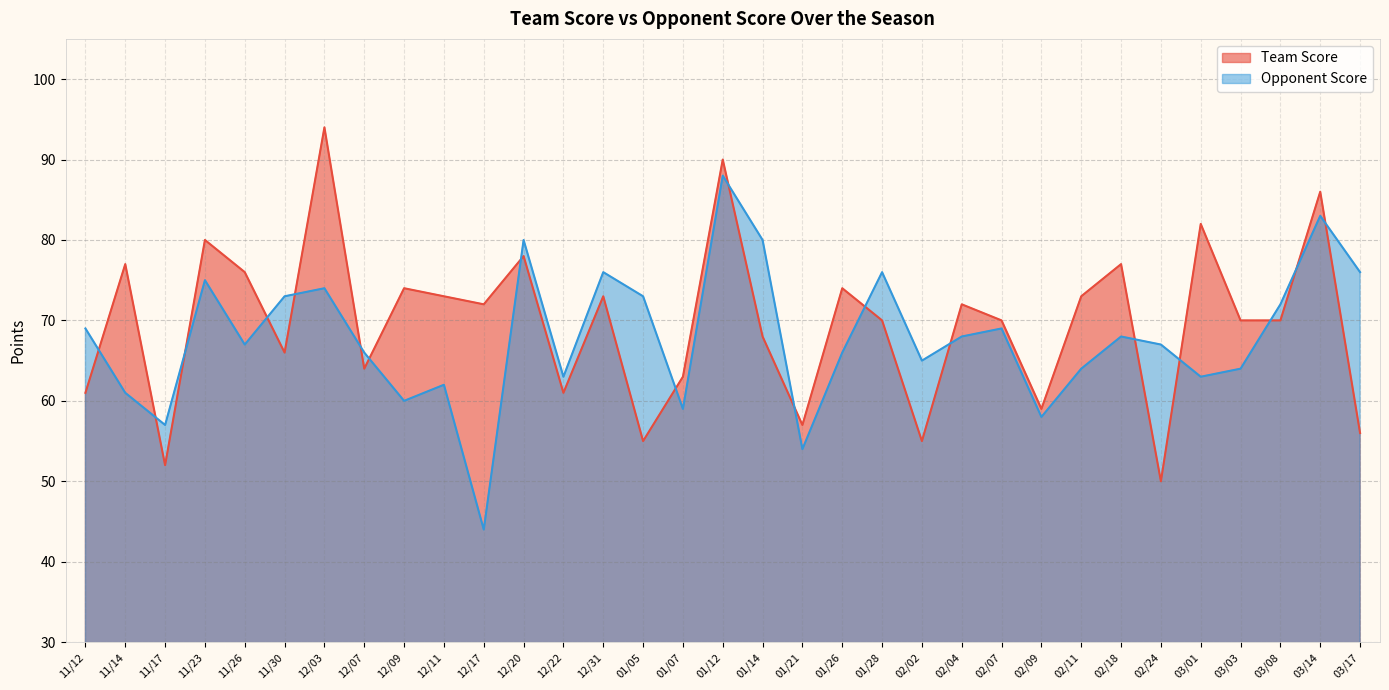

What is the value of the Opponent Score point at the 24th from the left?

69